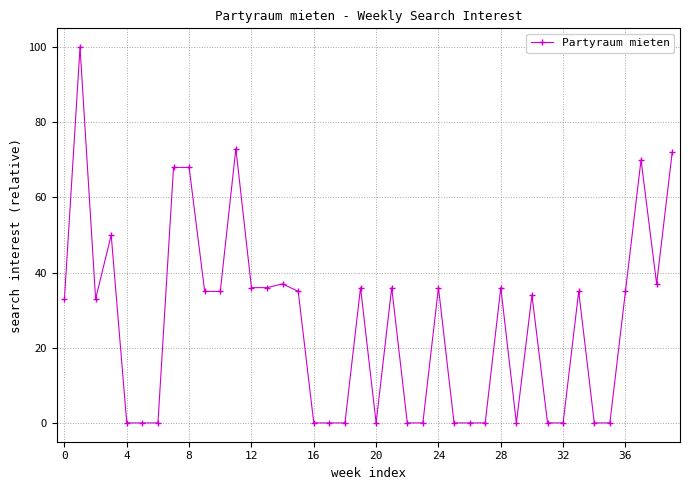

True or false: there are more than 0 points higher than both neighbors.

True